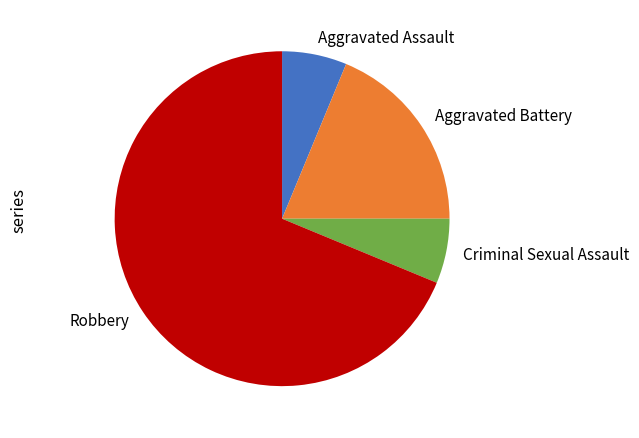

Is Aggravated Assault the majority of the pie?

No